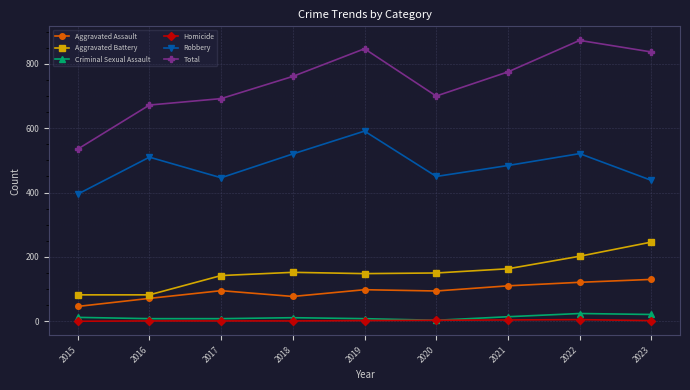

True or false: Homicide and Aggravated Assault cross at least once.

False